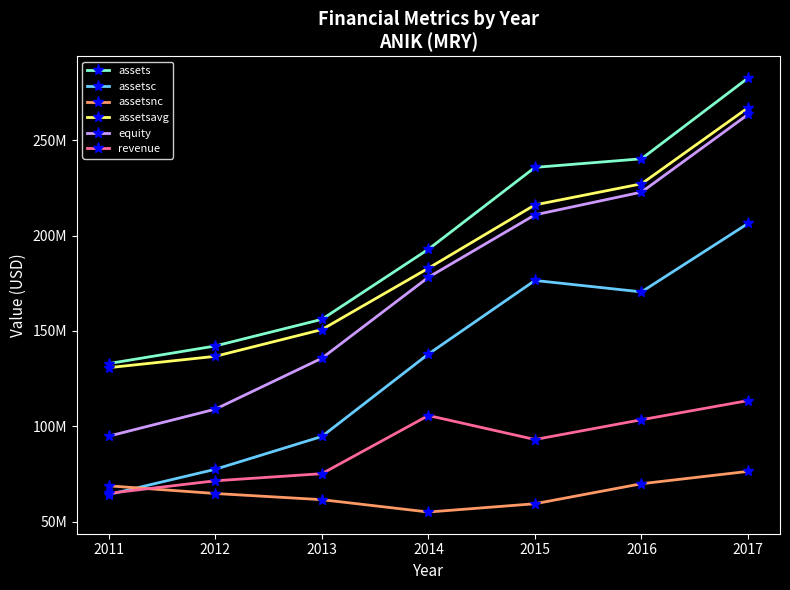

What is the difference between the maximum and minimum values in the assetsavg series?

136335436